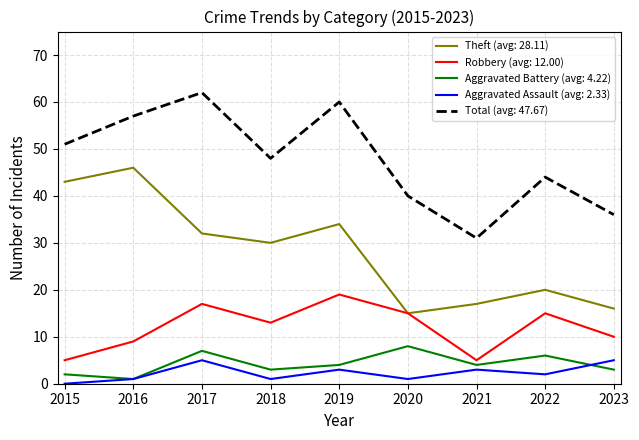

At which category is the sum across all series the highest?

2017